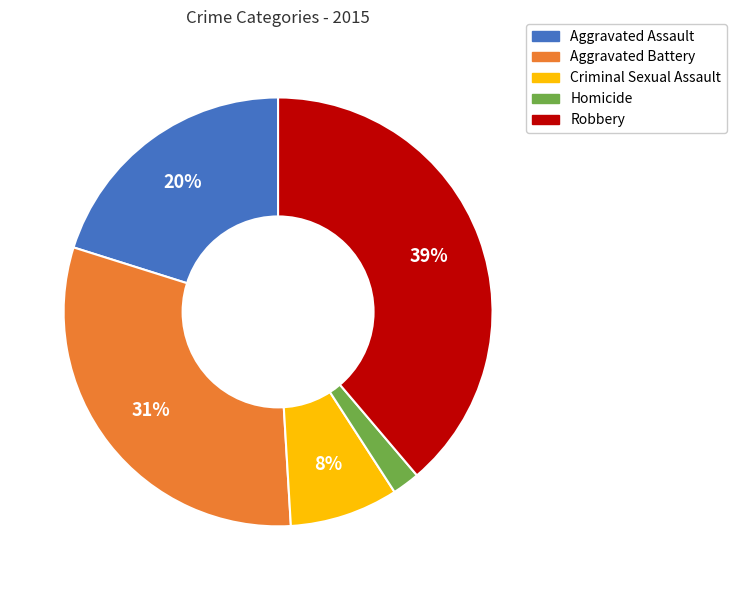

What is the smallest slice in the pie chart?

Homicide